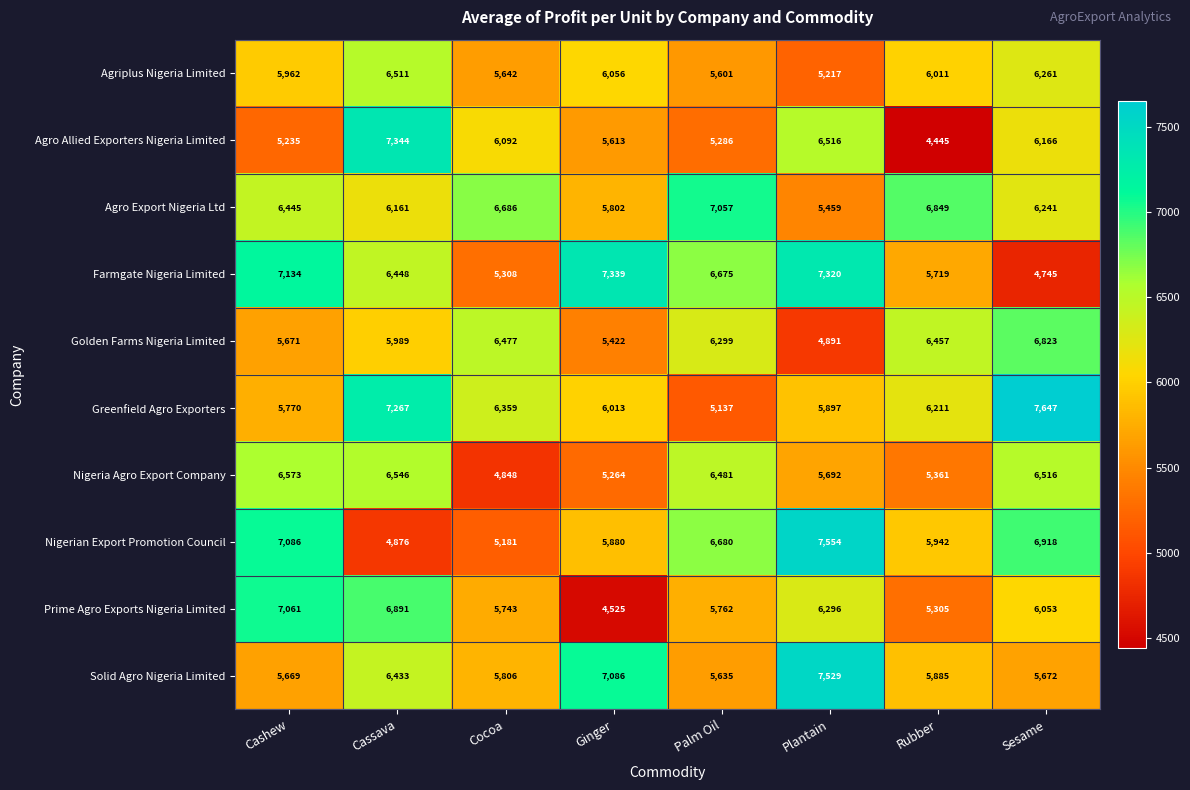

Between Cocoa and Sesame, which series saw the biggest shift?

Nigerian Export Promotion Council